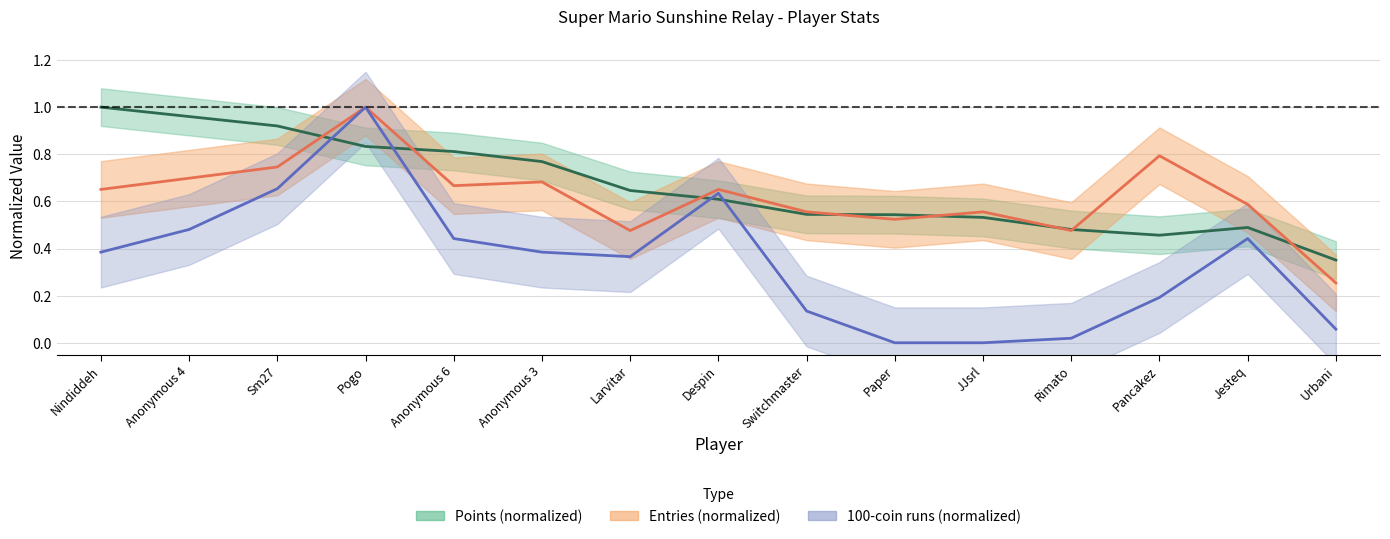

Between which two adjacent categories do 100s and Points first intersect?

Sm27 and Pogo